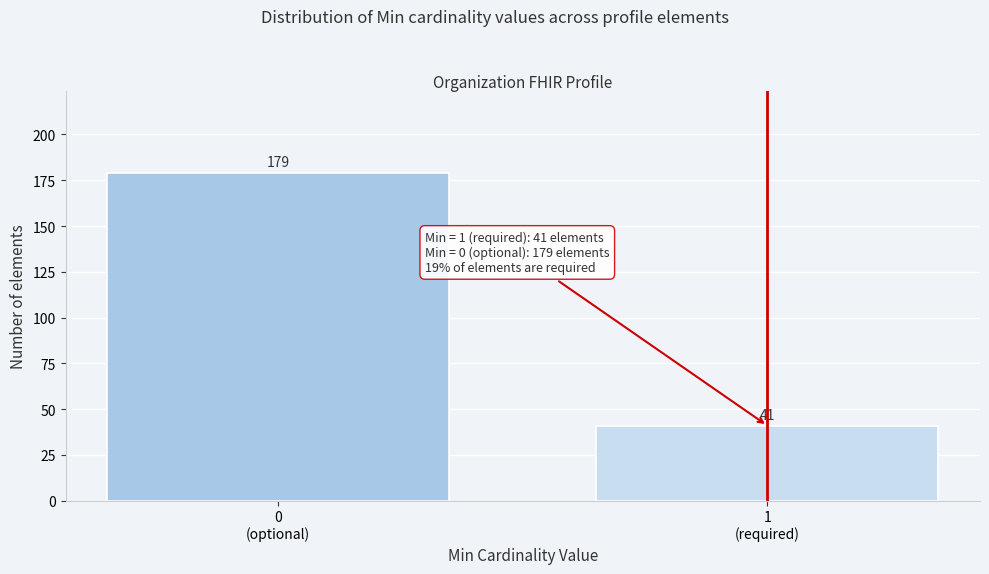

Reading right to left, extract all data points from this chart.

41	179